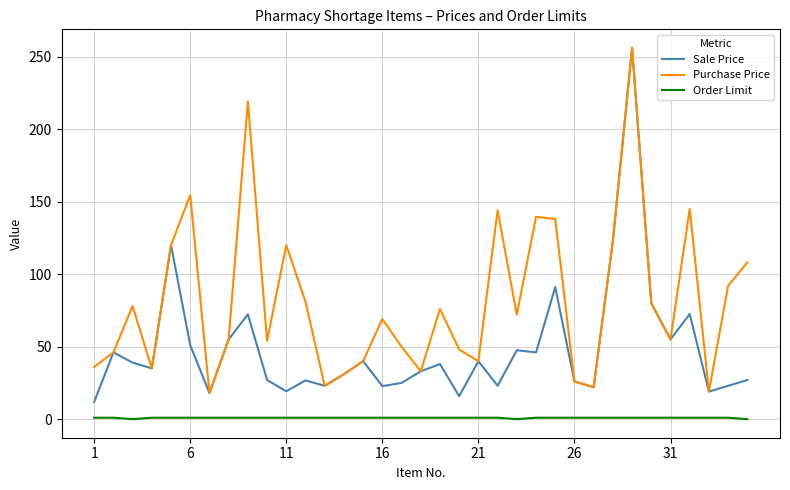

What is the average value of the Order Limit series?

0.9